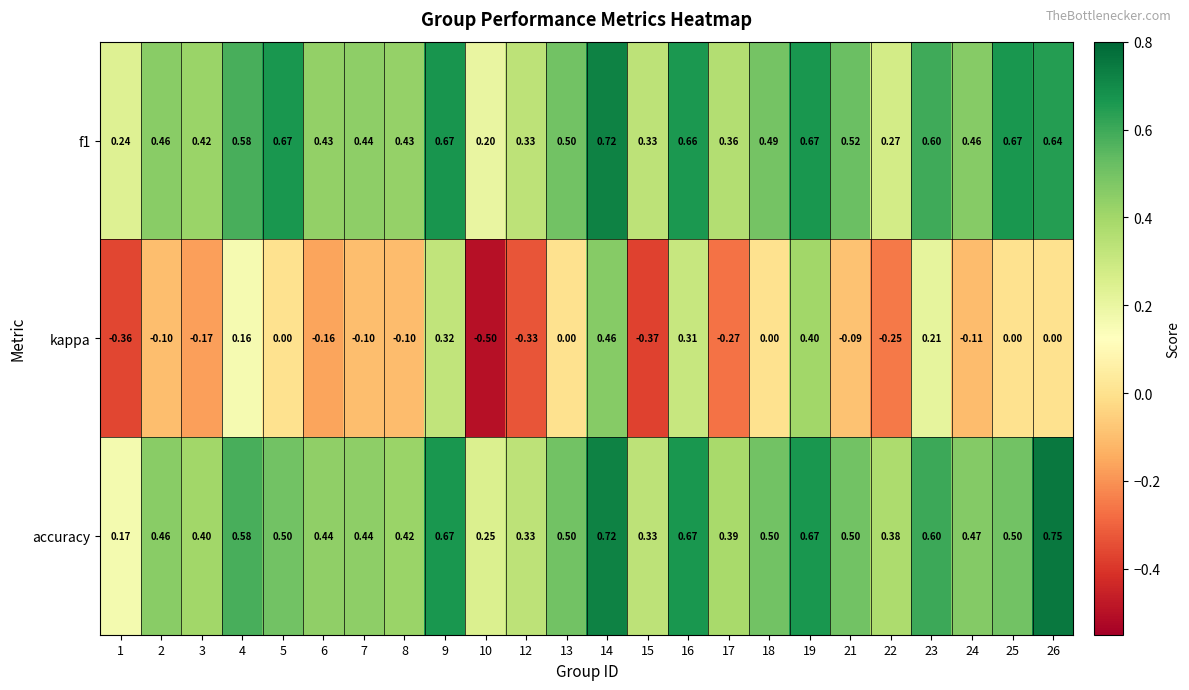

Is the value of f1 at 9 greater than the value of kappa at 21?

Yes